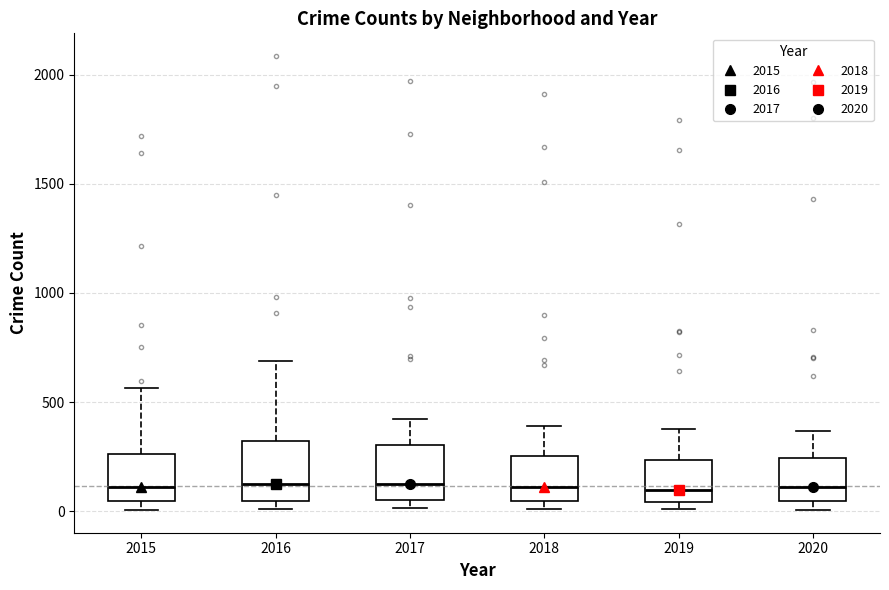

Reading left to right, transcribe this box plot: for each box, give where its median line is, the range the box spans, and where its two whiskers end, as read against the y-axis. The values are not printed on the chart, so give them approximately, as read against the axis.

2015: median 100, box 50 to 250, whiskers 0 to 550
2016: median 150, box 50 to 300, whiskers 0 to 700
2017: median 100, box 50 to 300, whiskers 0 to 400
2018: median 100, box 50 to 250, whiskers 0 to 400
2019: median 100, box 50 to 250, whiskers 0 to 400
2020: median 100, box 50 to 250, whiskers 0 to 350